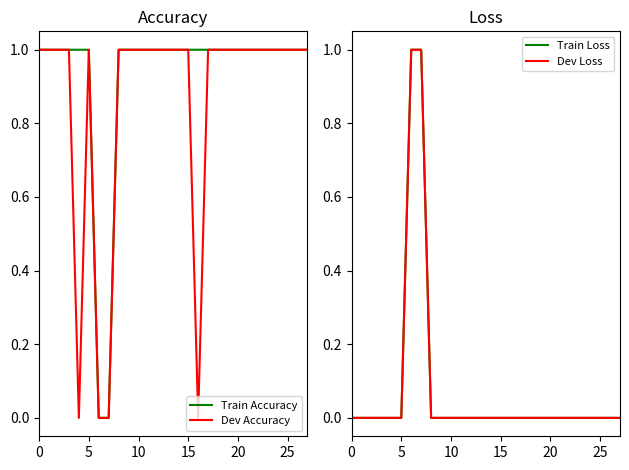

What is the difference between the maximum and minimum values in the Dev Loss series?

1